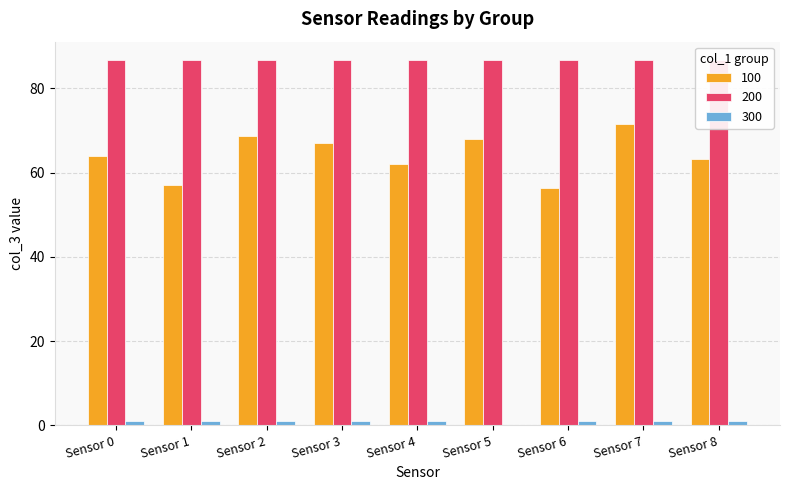

Which category has the highest value in the 100 series?

Sensor 7